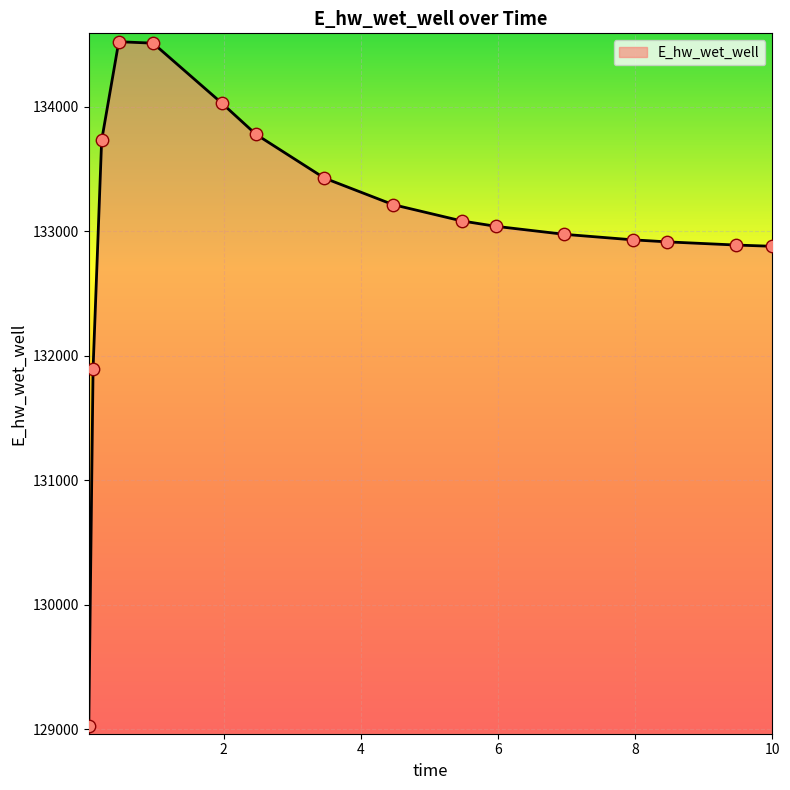

What is the maximum value shown in the chart?

134520.1